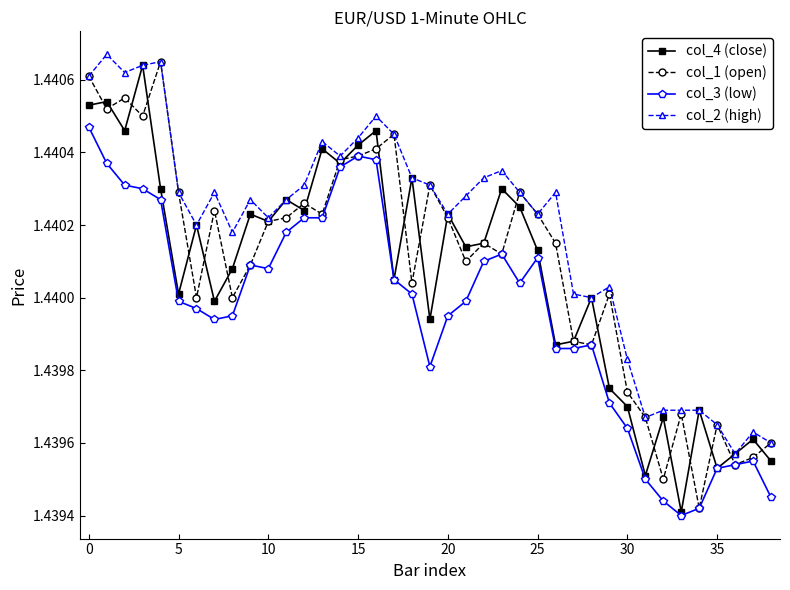

At how many categories does at least one series exceed 1?

39